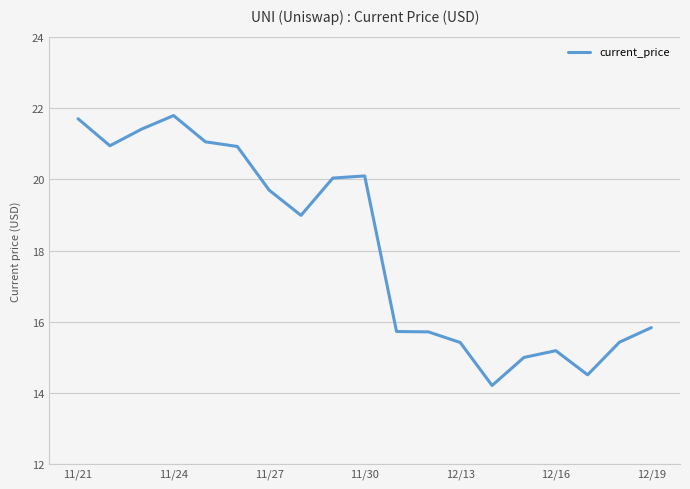

What is the greatest value displayed?

21.8